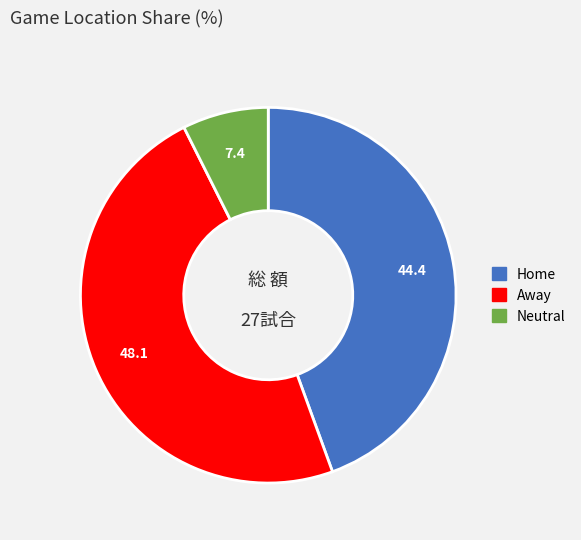

Do Away and Home together represent more than half of the pie?

Yes